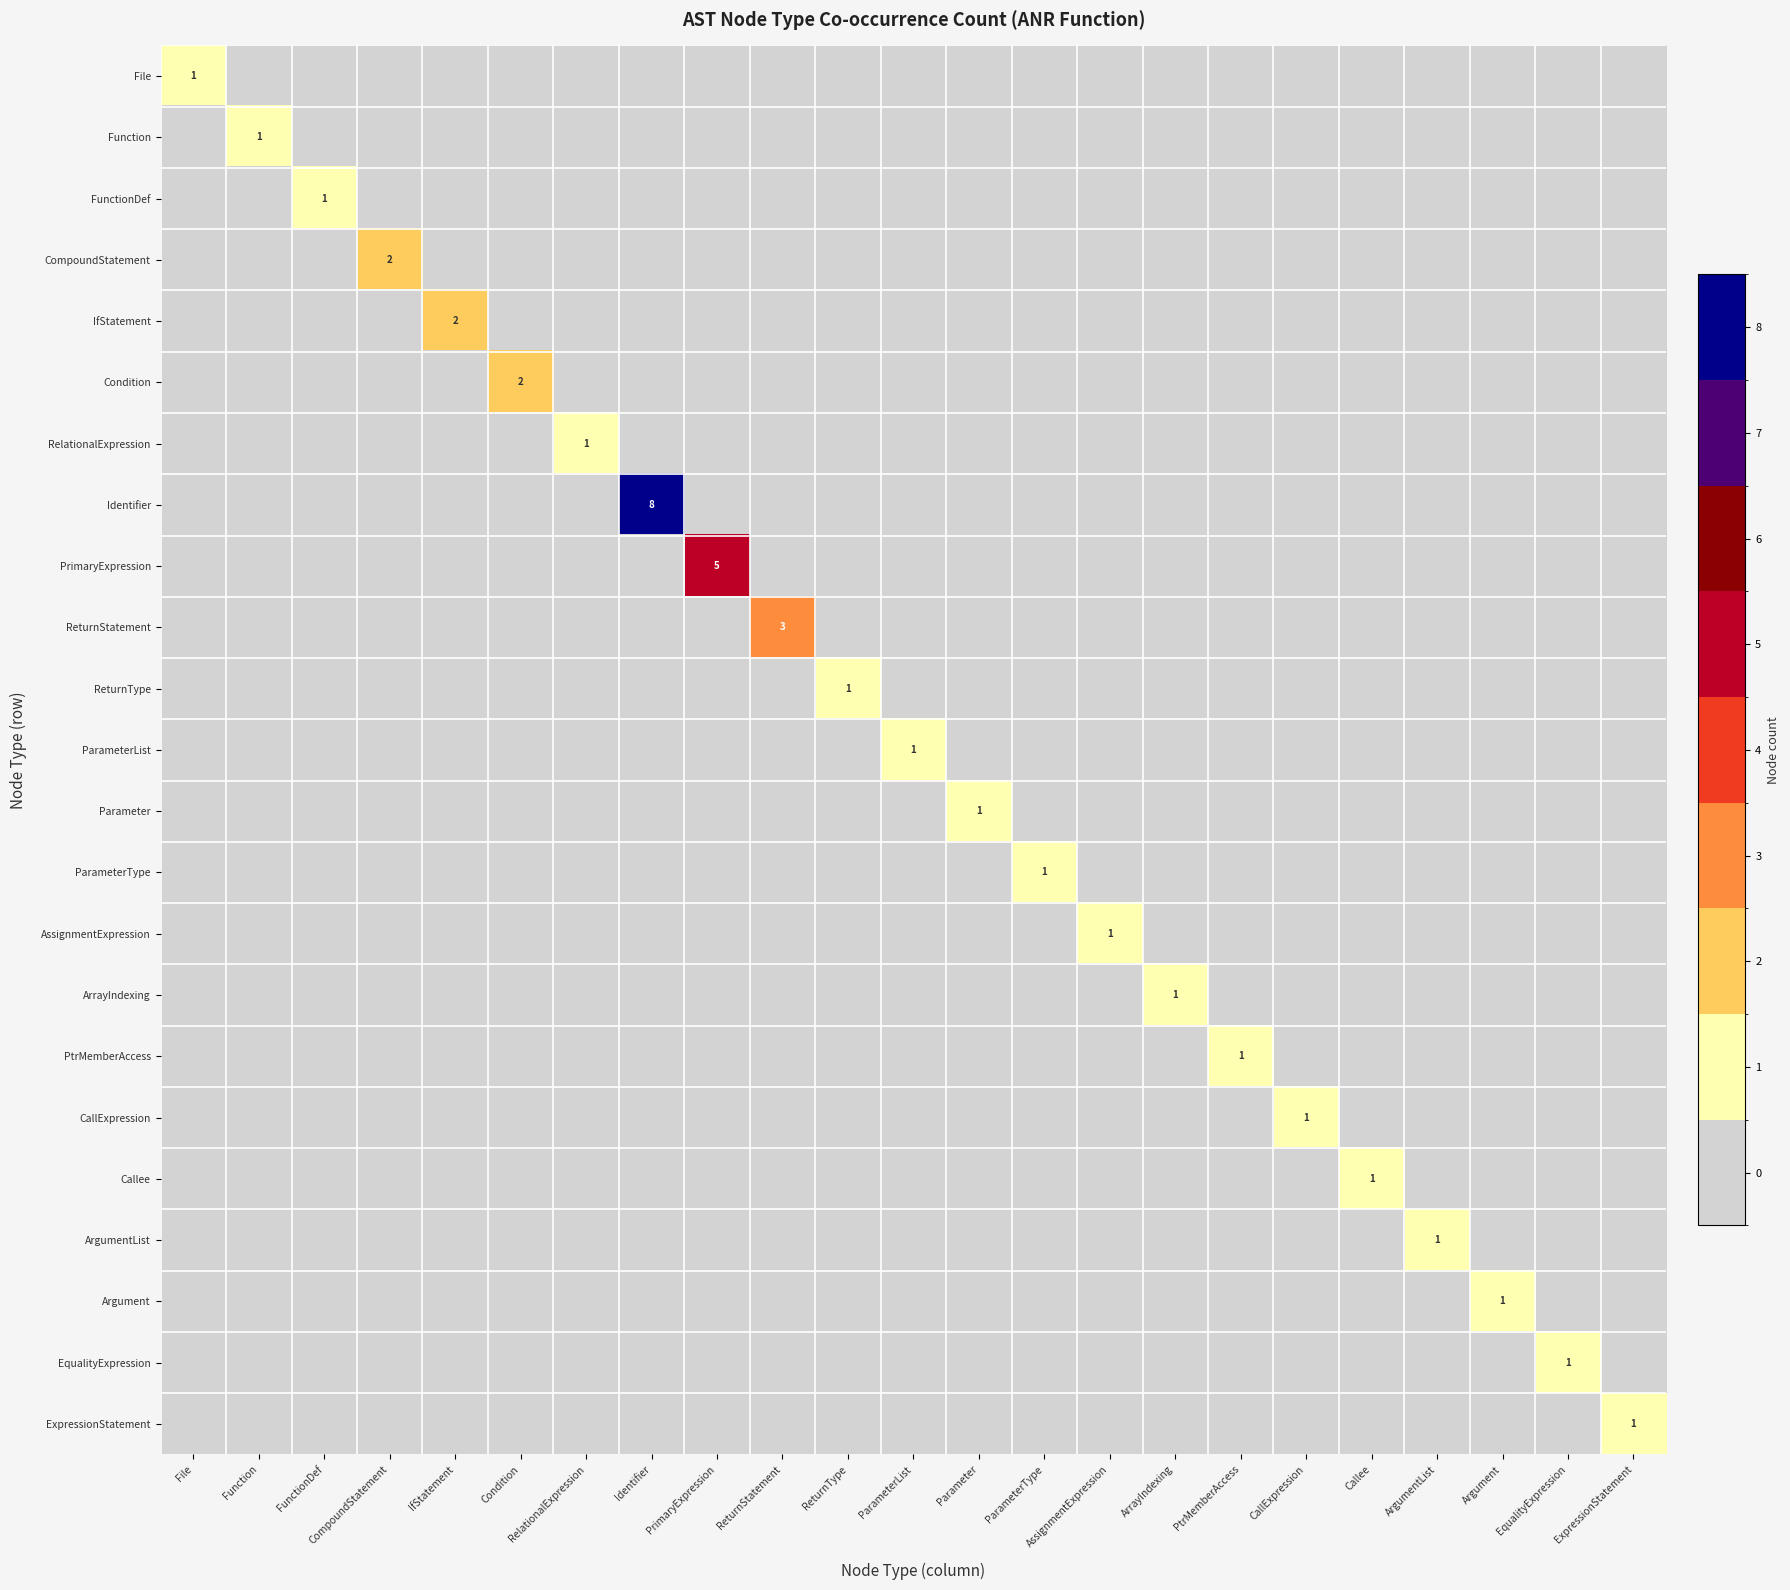

How many values in ArrayIndexing are above zero?

1